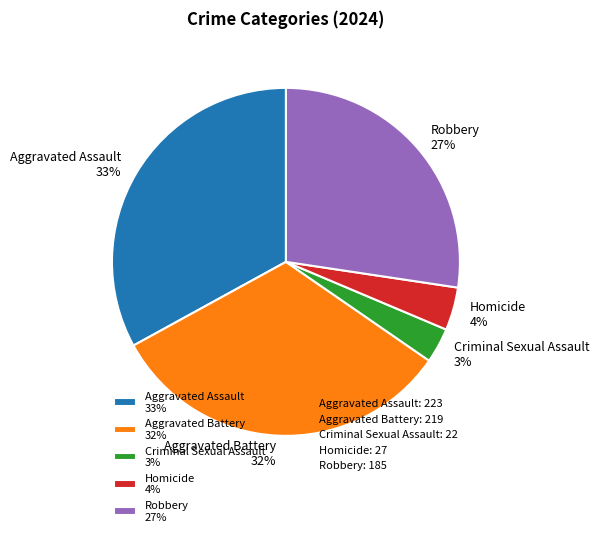

Does any single category account for the majority?

No